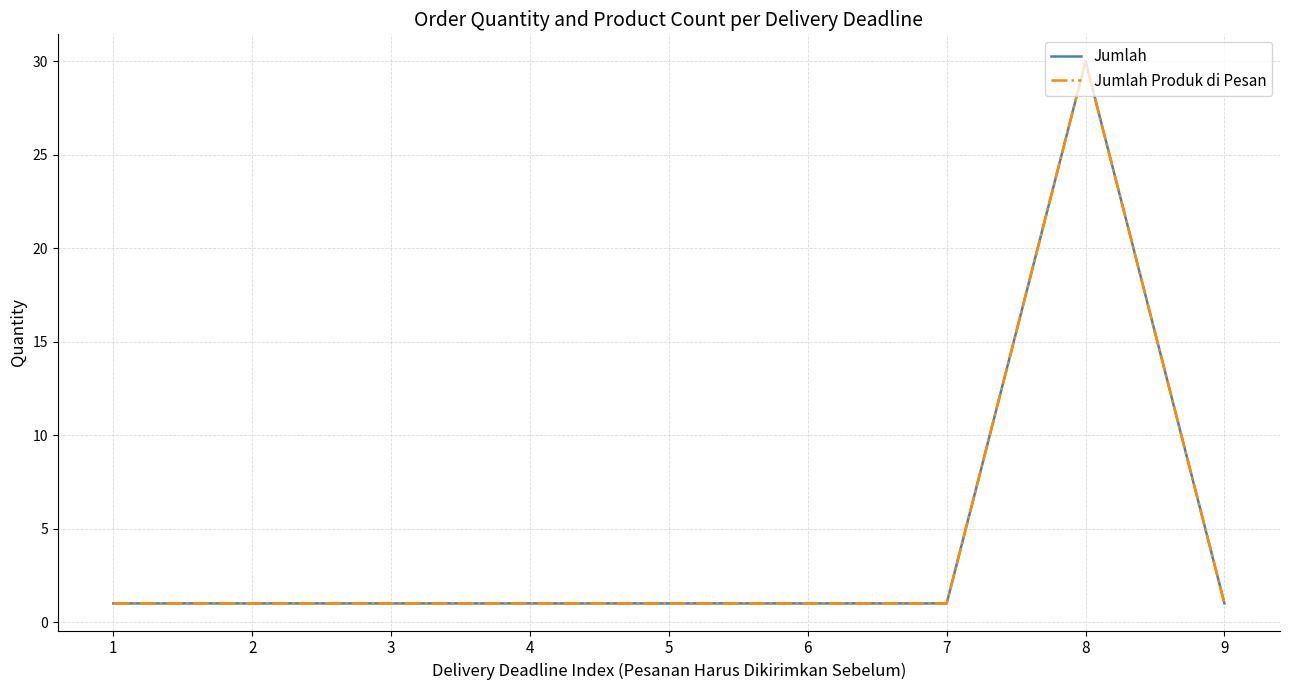

True or false: Jumlah Produk di Pesan and Jumlah cross at least once.

False